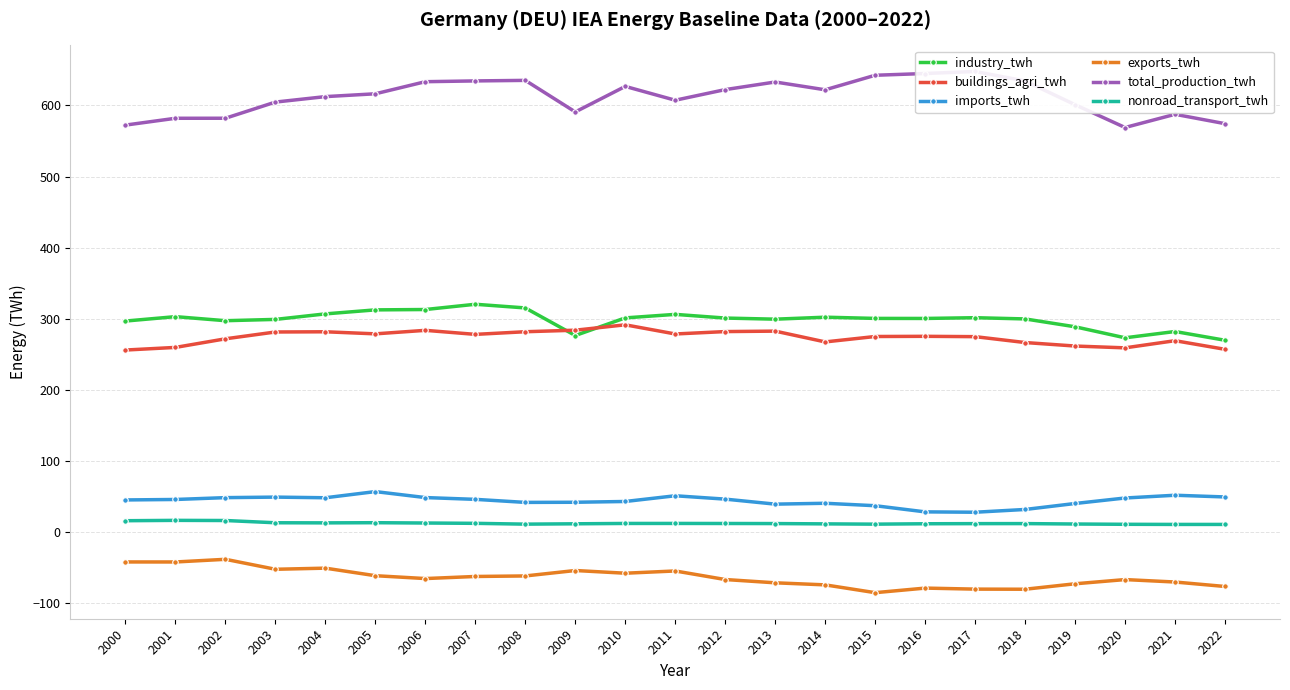

How many data points in total_production_twh are less than 616?

11